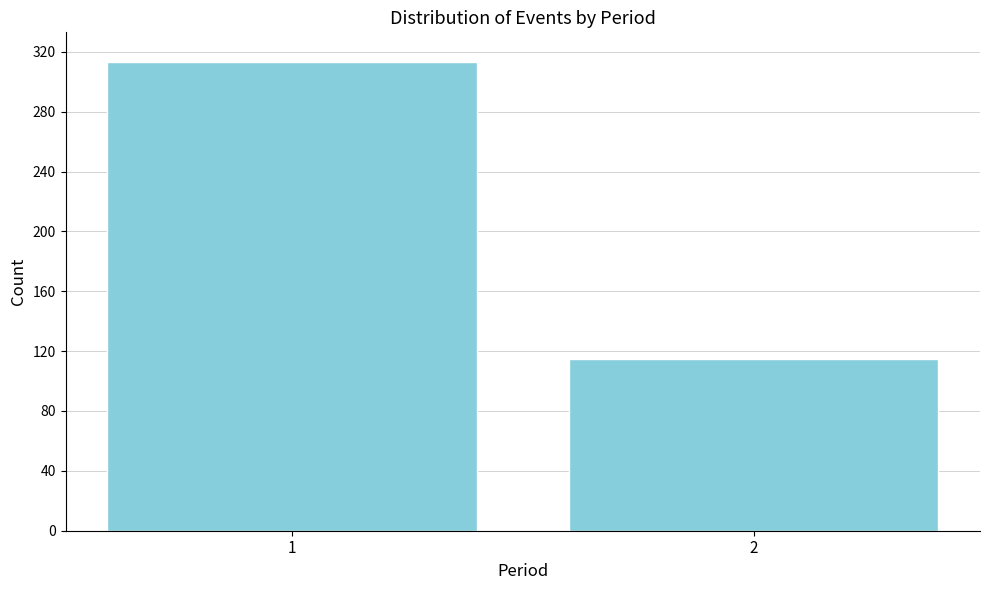

Reading right to left, transcribe all the data shown in this chart.

115	313